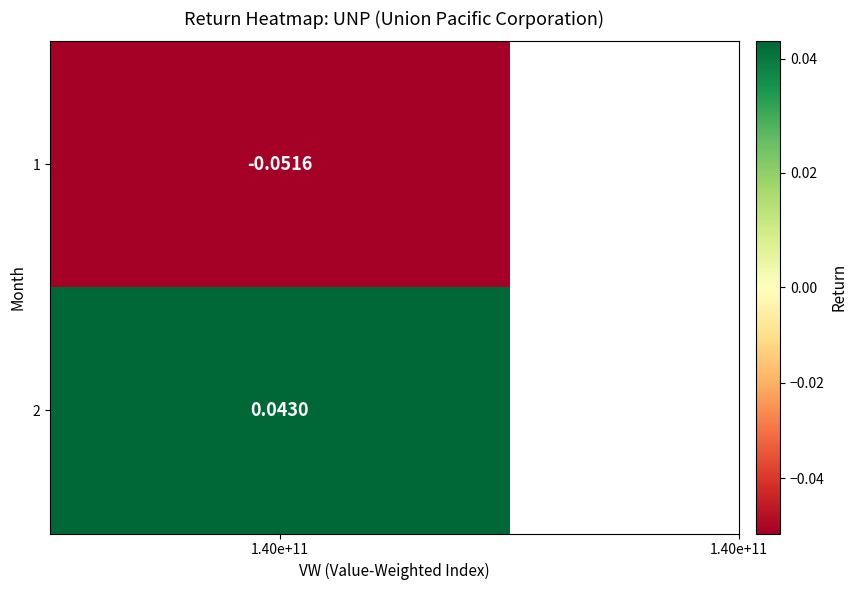

How many values are between 0 and 1?

1